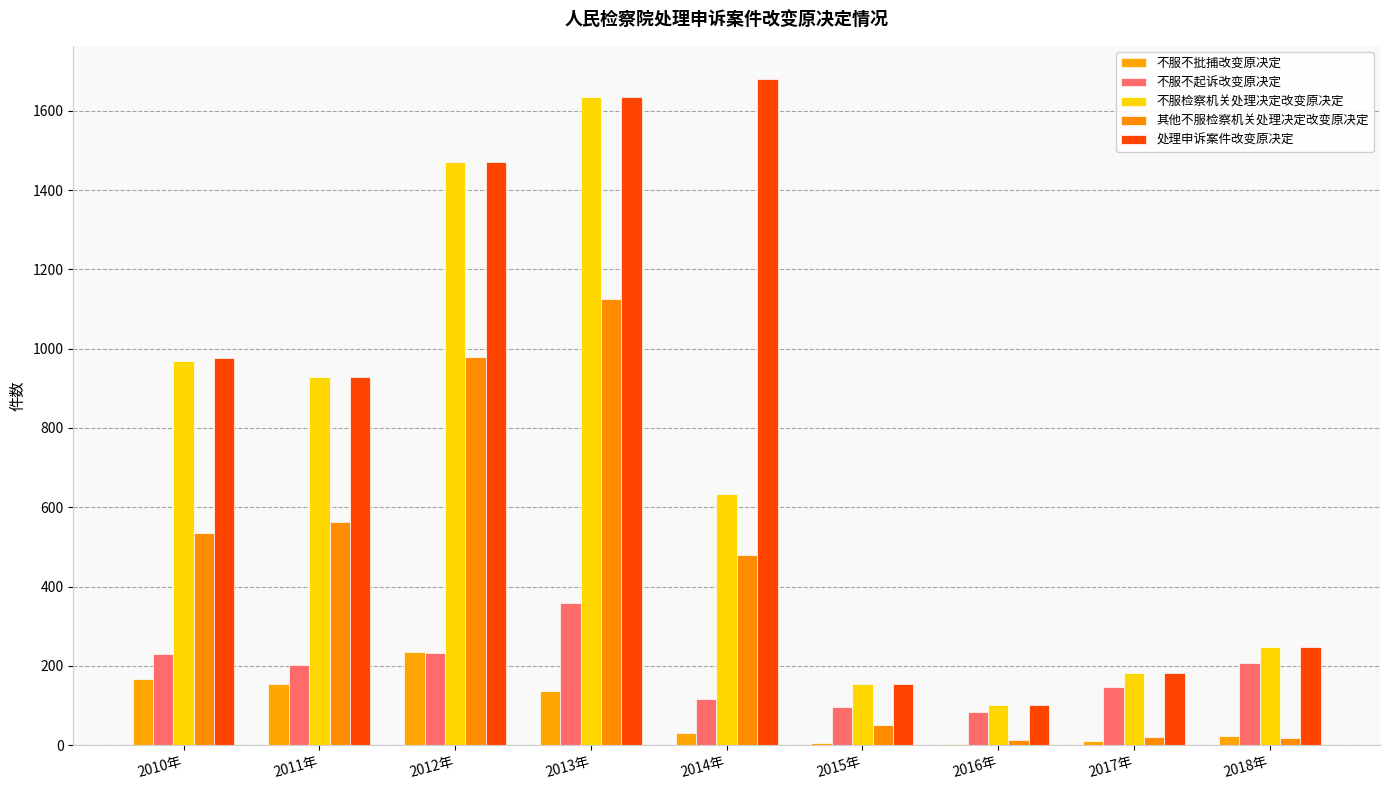

Count the number of categories in the chart.

9